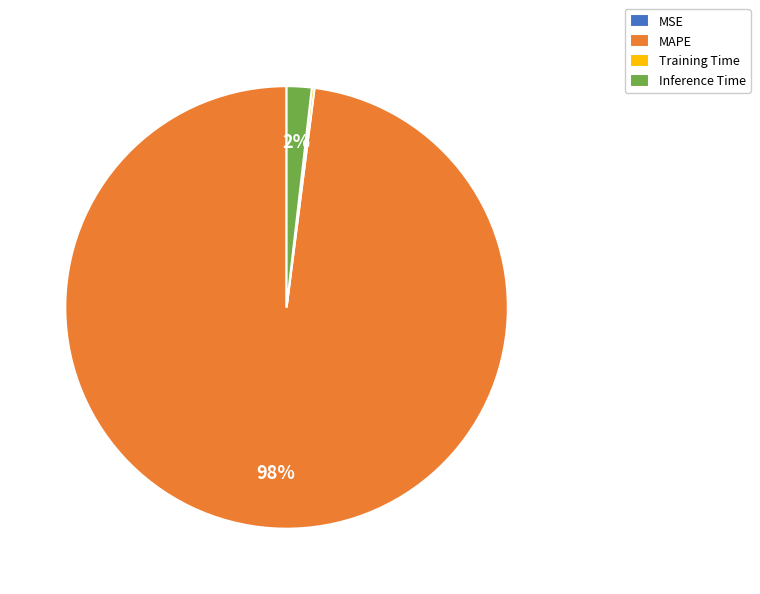

Does Inference Time account for over 50% of the chart?

No